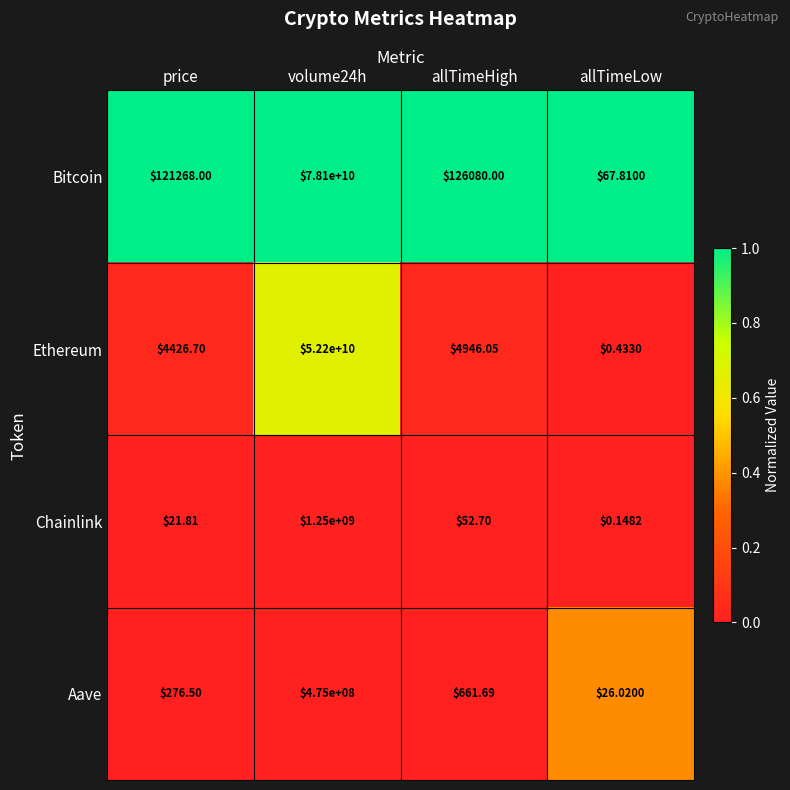

Rank the series at price from highest to lowest value.

Bitcoin, Ethereum, Aave, Chainlink